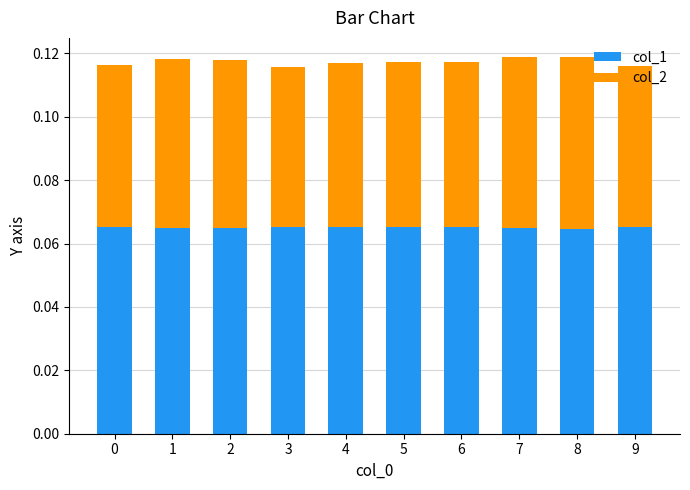

Count the col_1 values in the range 0 to 1.

10